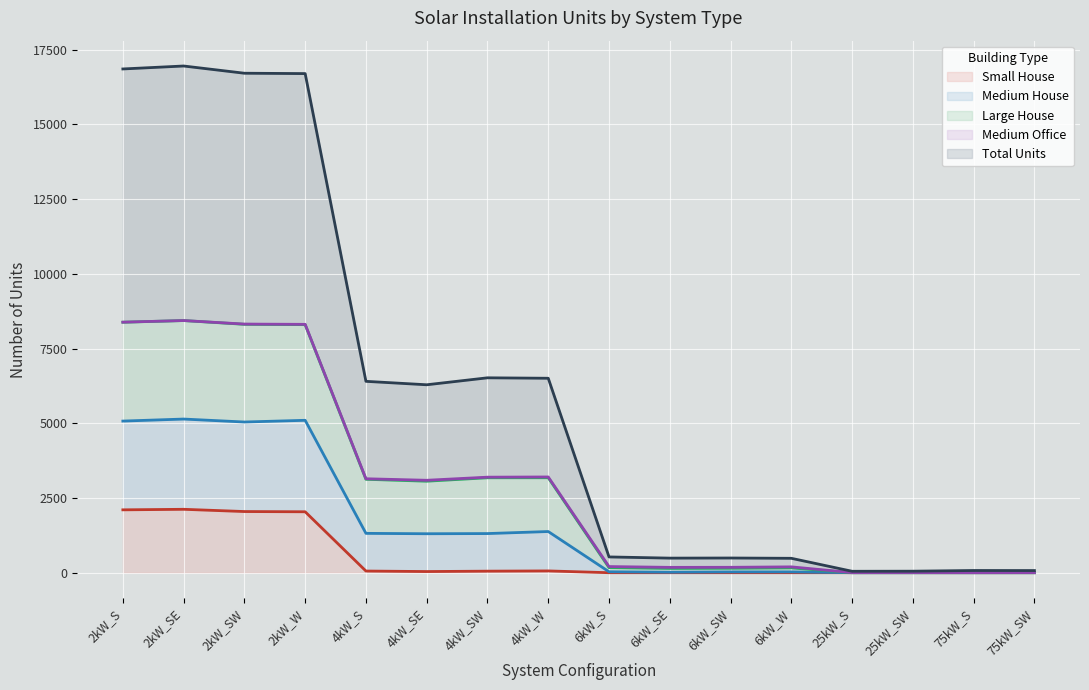

What is the value of the Large House point at the 2nd from the left?

8438